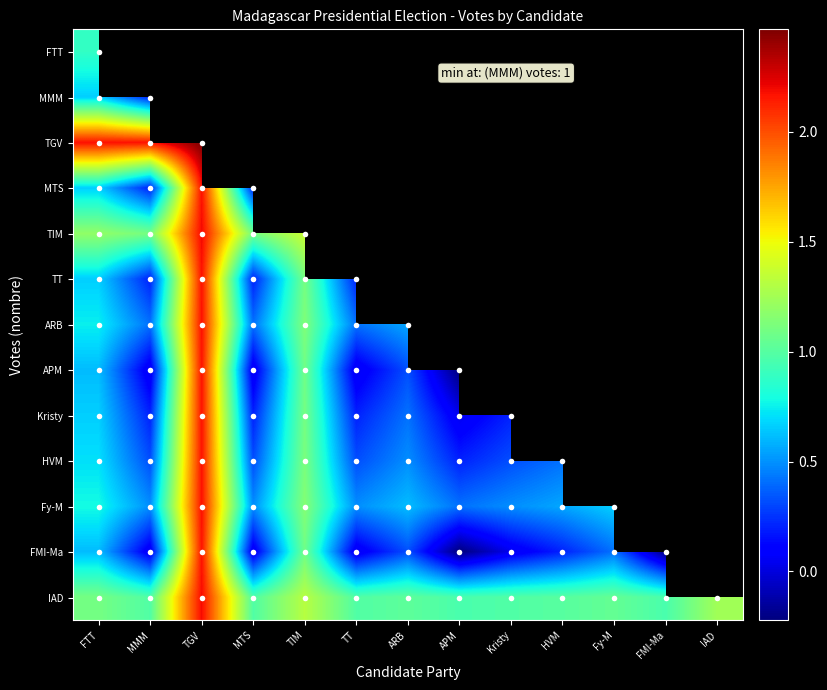

How many series are shown in this chart?

13